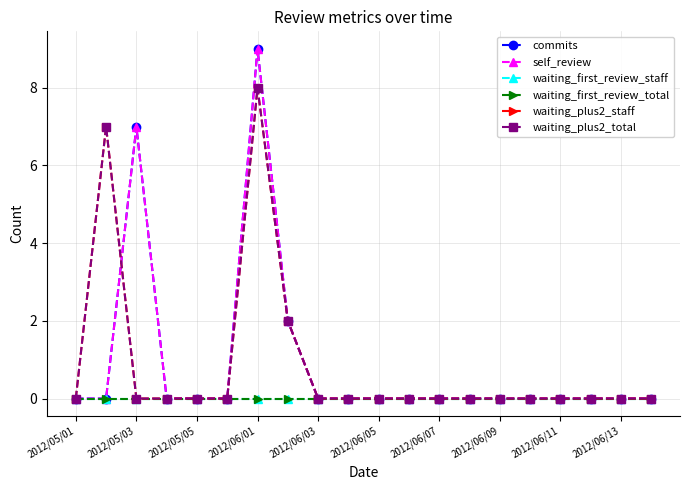

Does the chart have visible grid lines?

Yes